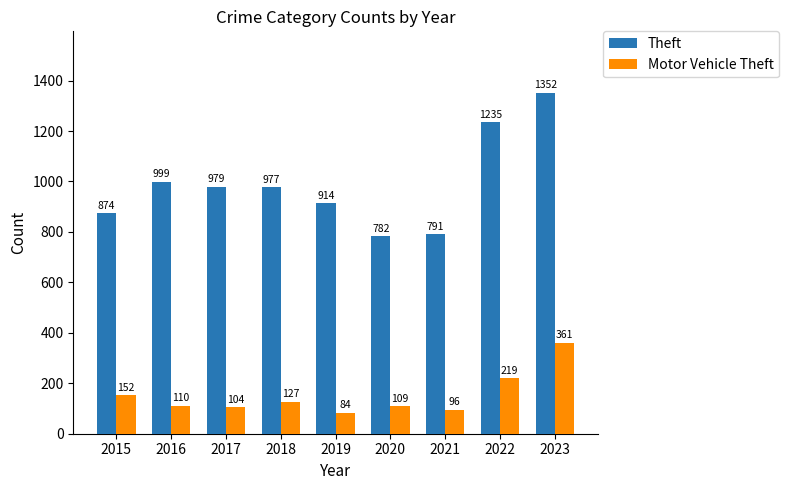

Reading right to left, transcribe all the data shown in this chart.

Theft: 1352	1235	791	782	914	977	979	999	874
Motor Vehicle Theft: 361	219	96	109	84	127	104	110	152